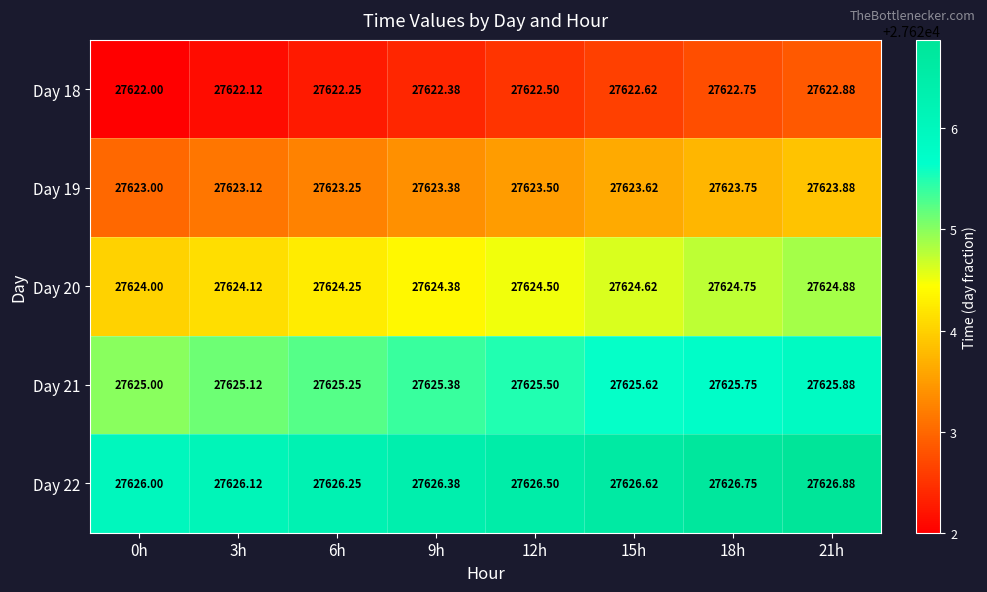

What is the spread (max minus min) of values at 12h?

4.0